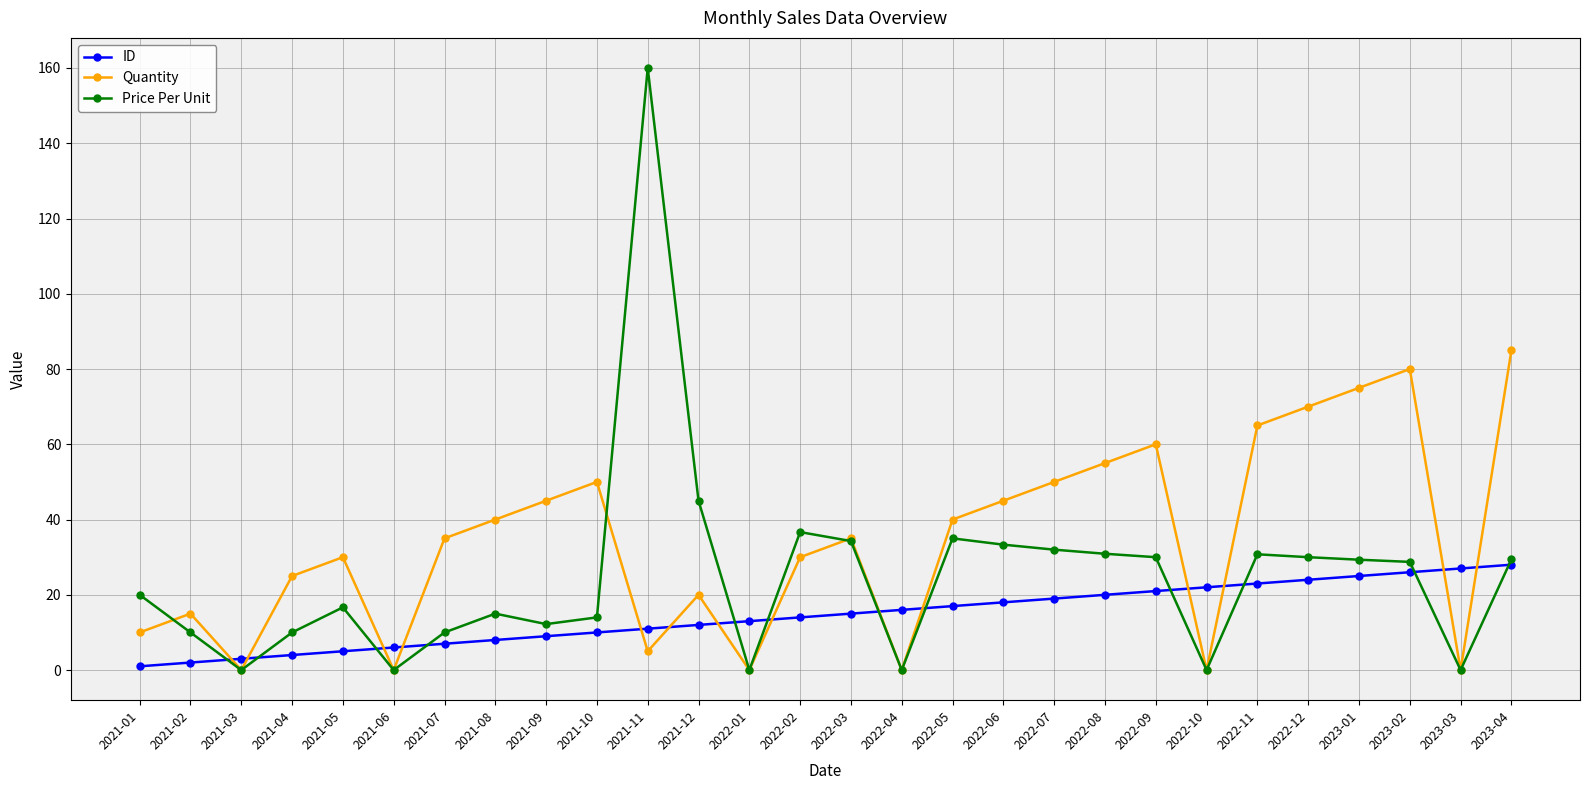

Is it true that ID equals 40.8 at 2023-04?

False